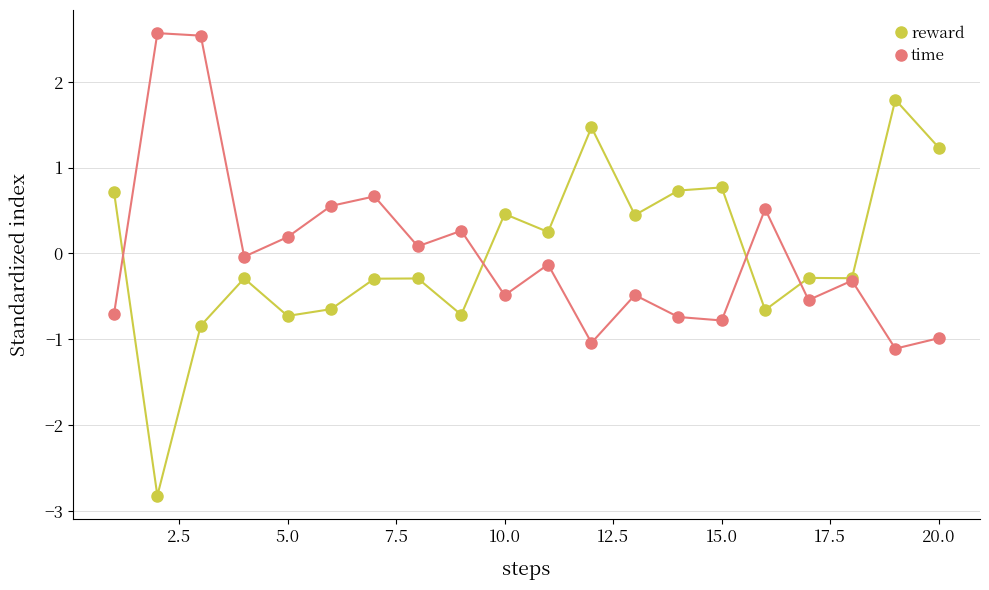

What is the lowest value of the time series?

-1.1